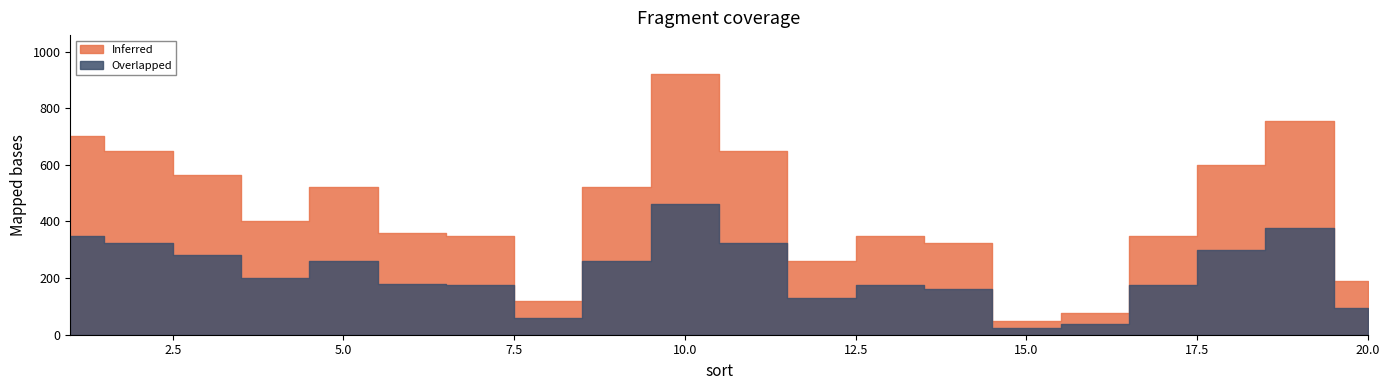

Reading left to right, transcribe all the data shown in this chart.

Inferred: 700	650	565	400	520	360	350	120	520	920	650	260	350	325	50	75	350	600	755	190
Overlapped: 350	325	280	200	260	180	175	60	260	460	325	130	175	162	25	37	175	300	377	95